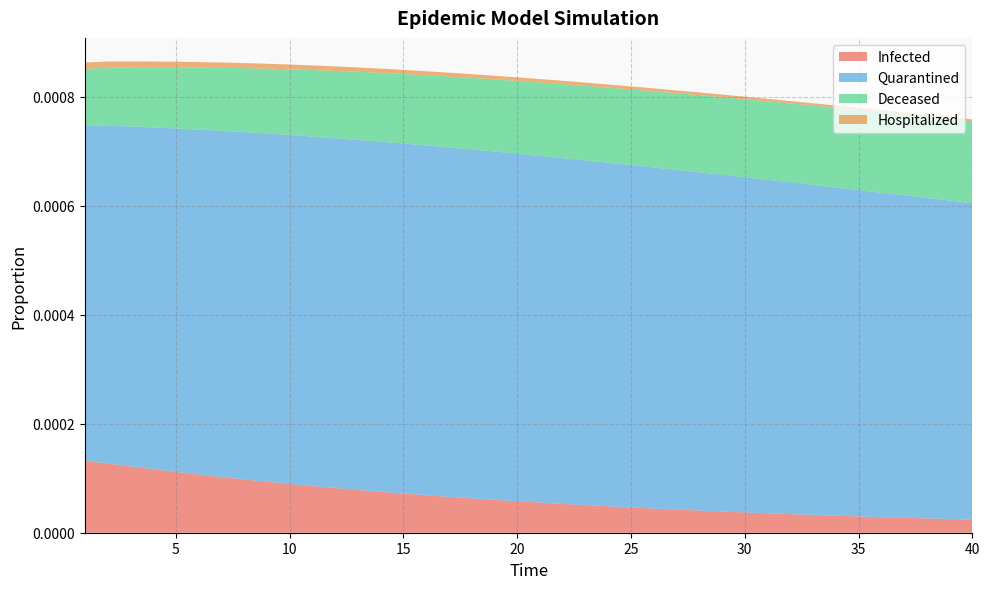

At which label does Hospitalized reach its peak?

1